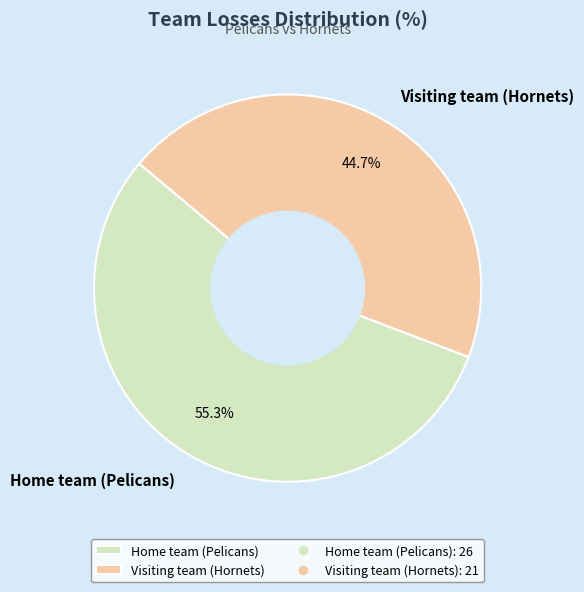

Do Visiting team (Hornets) and Home team (Pelicans) together represent more than half of the pie?

Yes